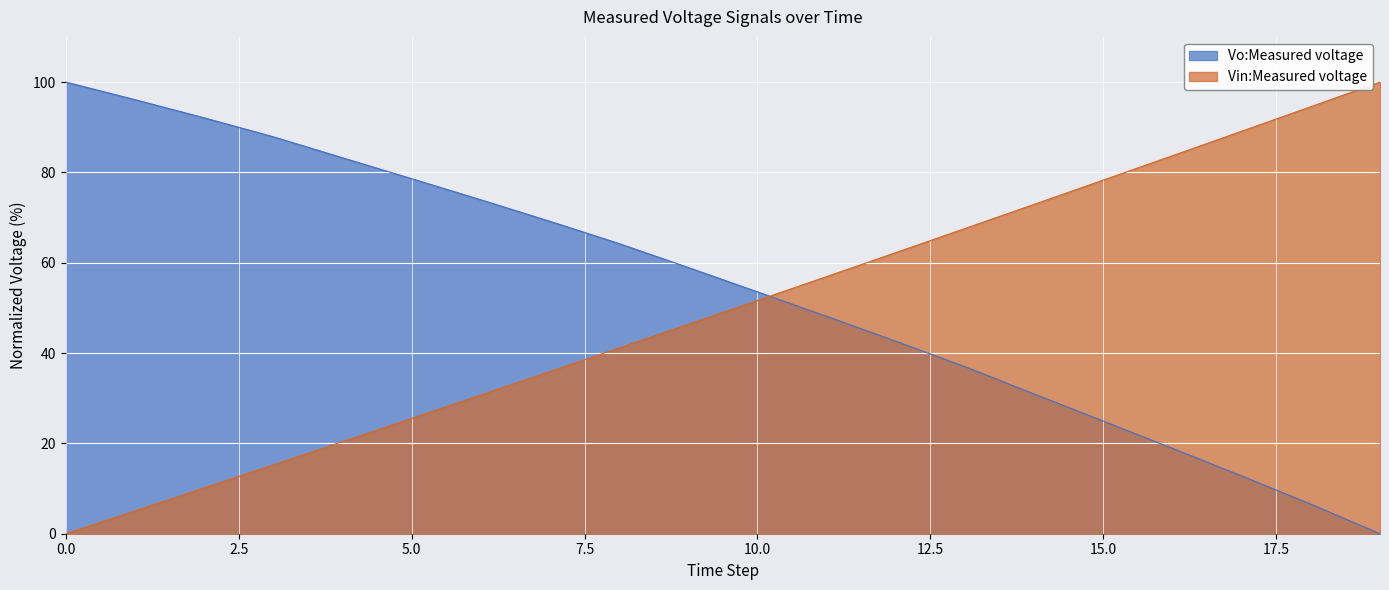

At which category is the sum across all series the highest?

8